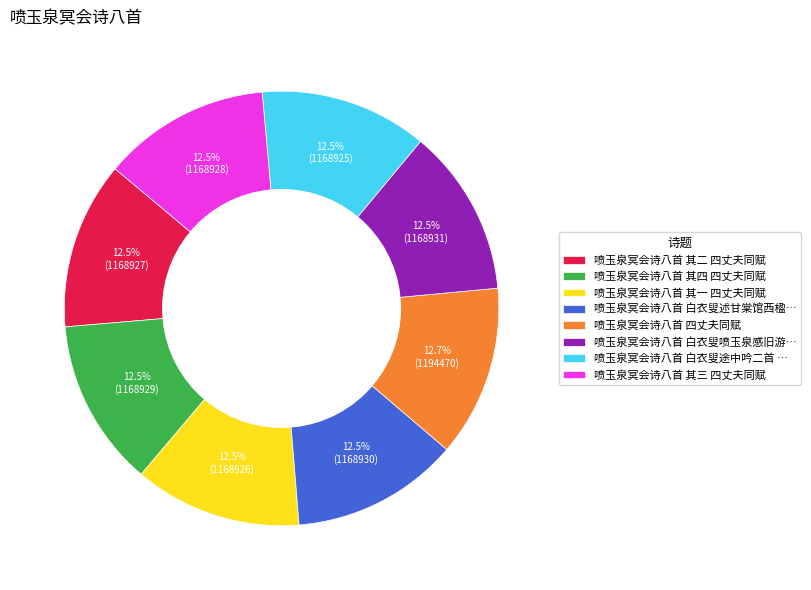

To the nearest percent, what is the average slice percentage?

12%